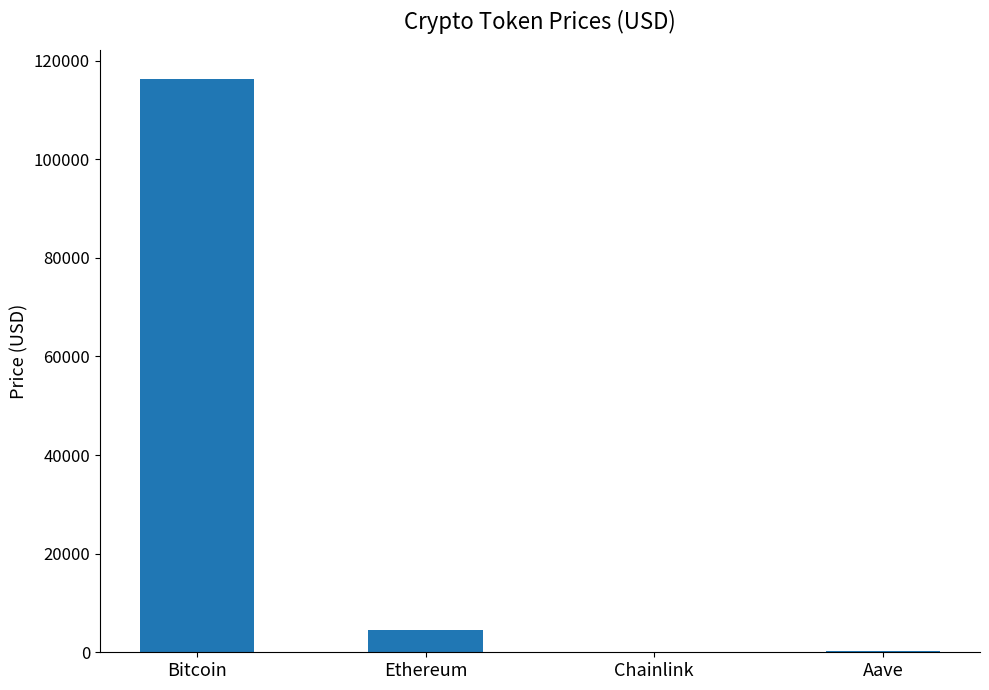

The chart shows a value of 4606.2 at Ethereum. True or false?

True